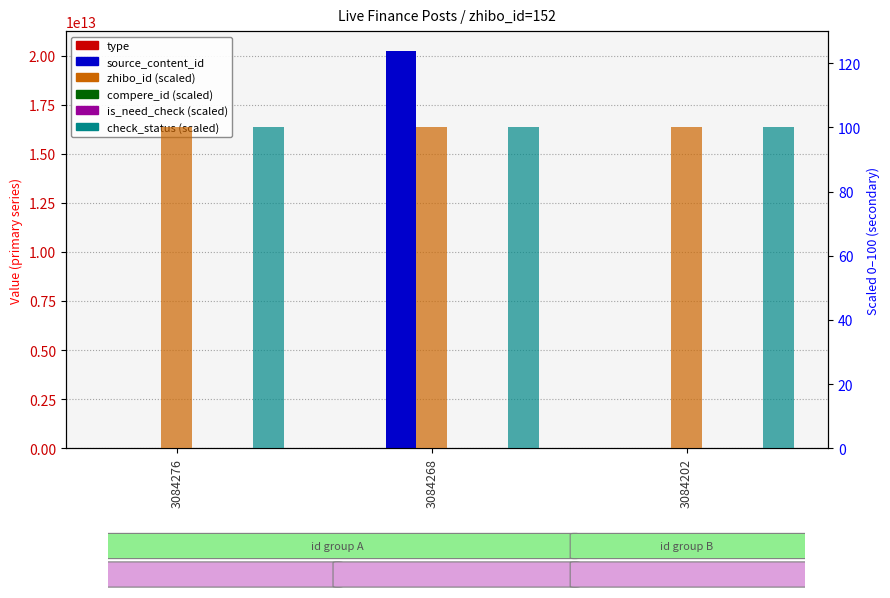

How many series are shown in this chart?

6